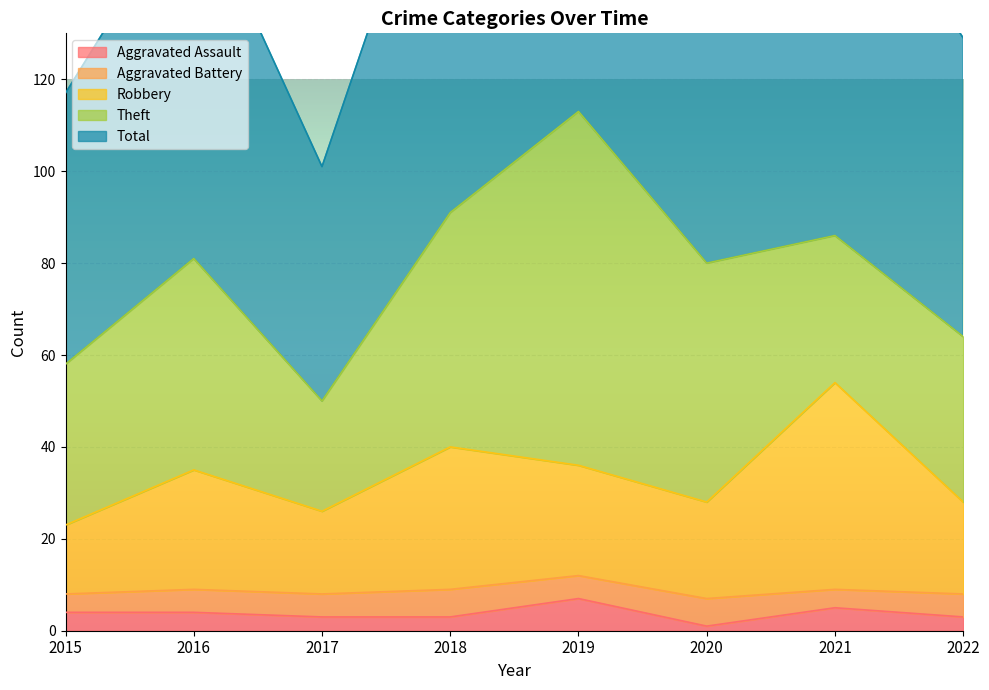

What is the value of the Total point at the 7th from the left?

172